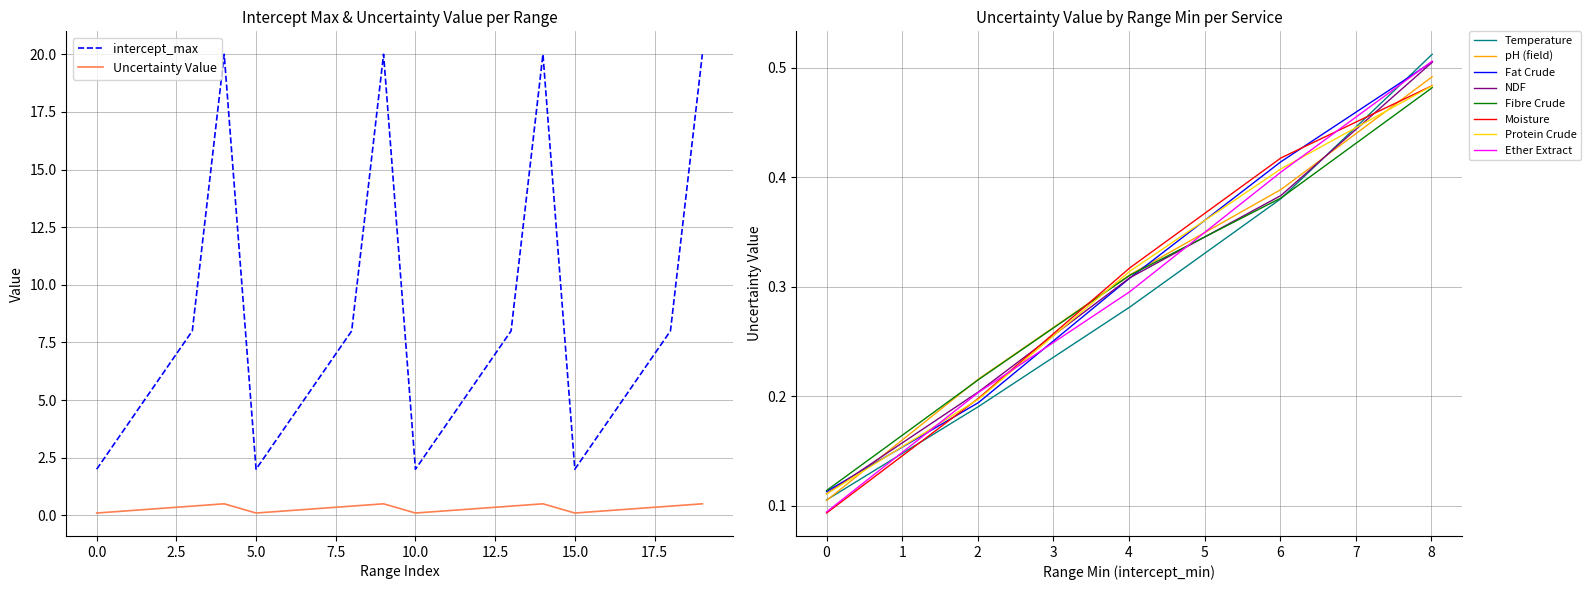

Which has a higher value, Temperature or Temperature?

Temperature